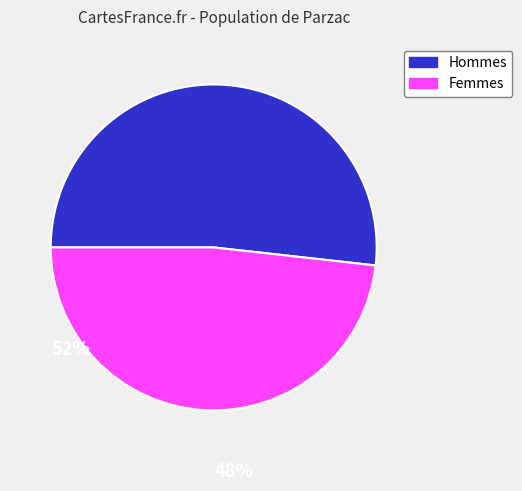

Does any single category account for the majority?

Yes